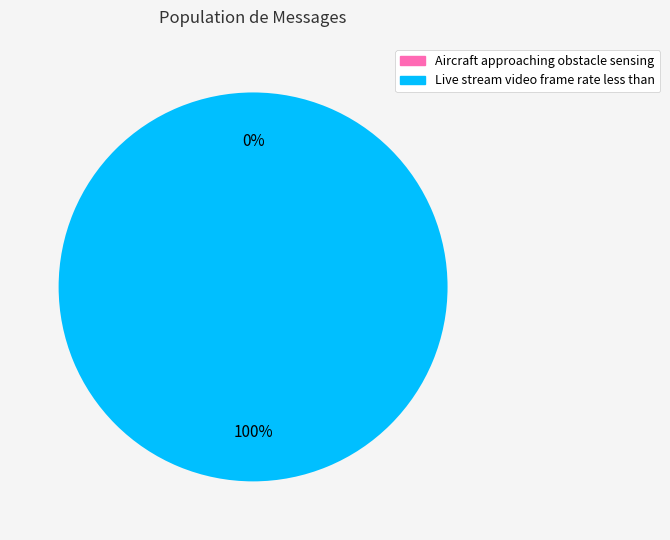

What percentage do Live stream video frame rate less than and Aircraft approaching obstacle sensing together represent?

100.0%